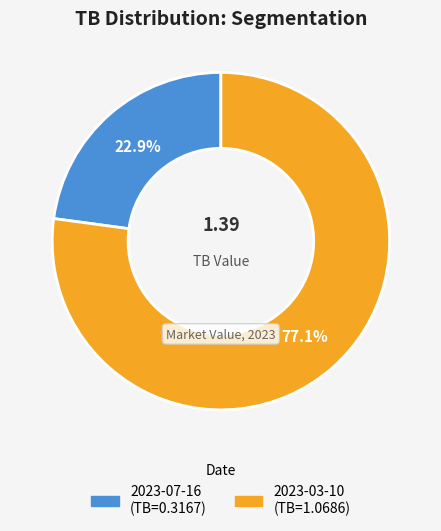

To the nearest percent, what percentage of the pie is 2023-07-16?

23%